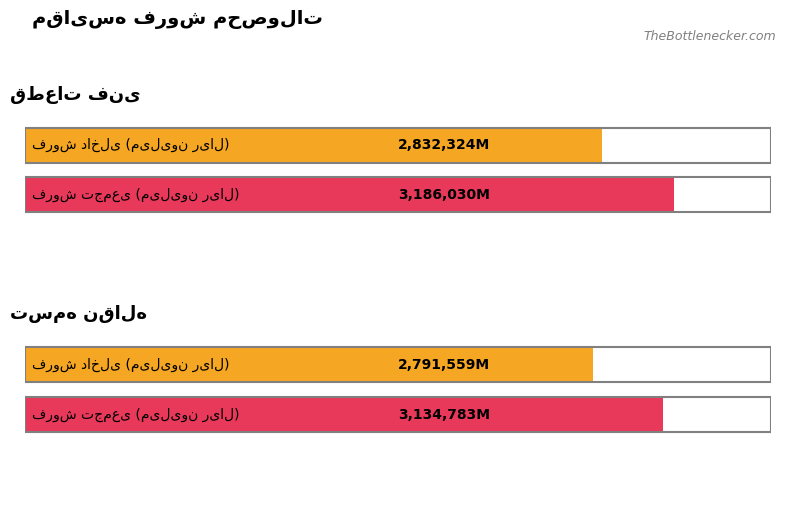

Which series changed the most between قطعات فنی and تسمه نقاله?

فروش تجمعی (میلیون ریال)